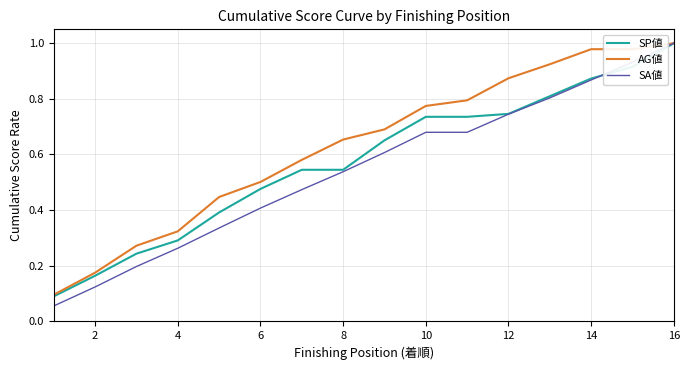

Which series has the largest total across all categories?

AG値